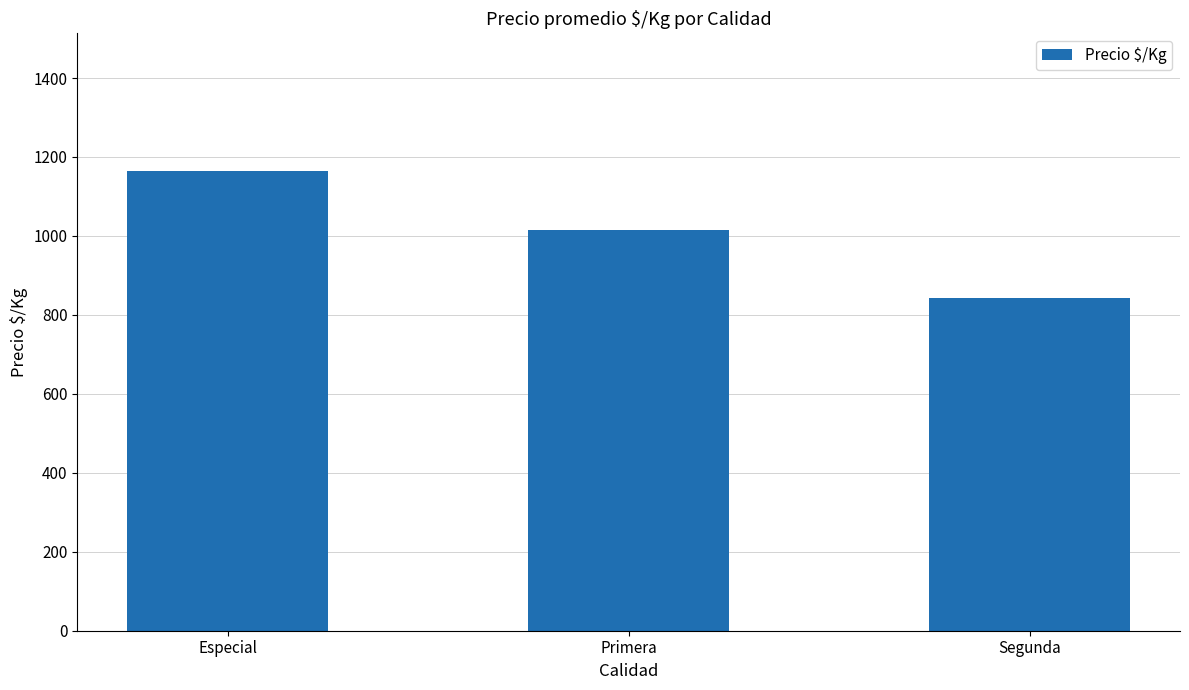

What is the minimum value shown in the chart?

842